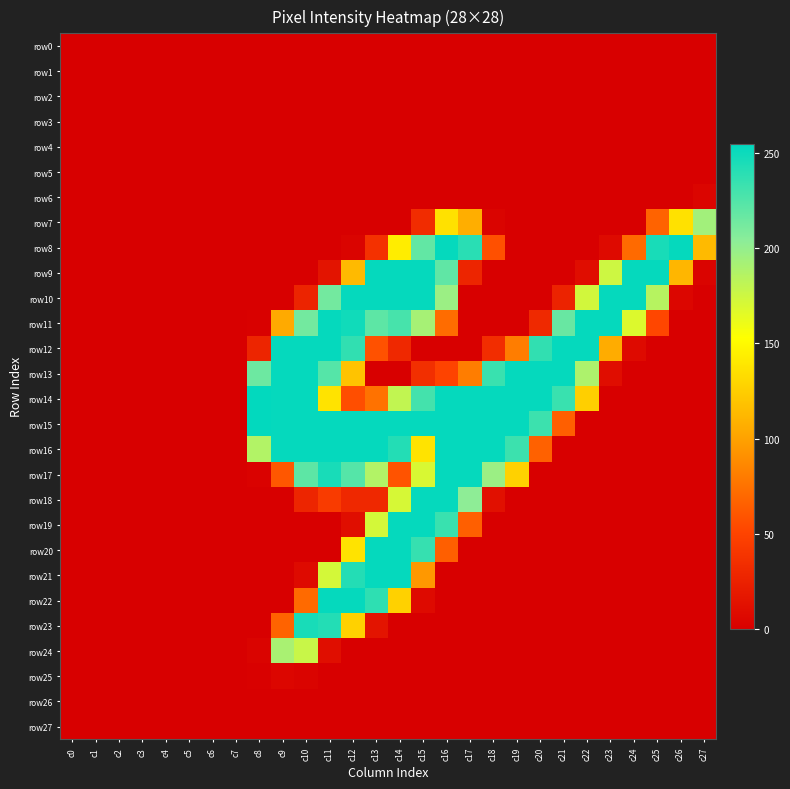

Reading left to right, what are all the values shown in this chart?

row0: c0=0	c1=0	c2=0	c3=0	c4=0	c5=0	c6=0	c7=0	c8=0	c9=0	c10=0	c11=0	c12=0	c13=0	c14=0	c15=0	c16=0	c17=0	c18=0	c19=0	c20=0	c21=0	c22=0	c23=0	c24=0	c25=0	c26=0	c27=0
row1: c0=0	c1=0	c2=0	c3=0	c4=0	c5=0	c6=0	c7=0	c8=0	c9=0	c10=0	c11=0	c12=0	c13=0	c14=0	c15=0	c16=0	c17=0	c18=0	c19=0	c20=0	c21=0	c22=0	c23=0	c24=0	c25=0	c26=0	c27=0
row2: c0=0	c1=0	c2=0	c3=0	c4=0	c5=0	c6=0	c7=0	c8=0	c9=0	c10=0	c11=0	c12=0	c13=0	c14=0	c15=0	c16=0	c17=0	c18=0	c19=0	c20=0	c21=0	c22=0	c23=0	c24=0	c25=0	c26=0	c27=0
row3: c0=0	c1=0	c2=0	c3=0	c4=0	c5=0	c6=0	c7=0	c8=0	c9=0	c10=0	c11=0	c12=0	c13=0	c14=0	c15=0	c16=0	c17=0	c18=0	c19=0	c20=0	c21=0	c22=0	c23=0	c24=0	c25=0	c26=0	c27=0
row4: c0=0	c1=0	c2=0	c3=0	c4=0	c5=0	c6=0	c7=0	c8=0	c9=0	c10=0	c11=0	c12=0	c13=0	c14=0	c15=0	c16=0	c17=0	c18=0	c19=0	c20=0	c21=0	c22=0	c23=0	c24=0	c25=0	c26=0	c27=0
row5: c0=0	c1=0	c2=0	c3=0	c4=0	c5=0	c6=0	c7=0	c8=0	c9=0	c10=0	c11=0	c12=0	c13=0	c14=0	c15=0	c16=0	c17=0	c18=0	c19=0	c20=0	c21=0	c22=0	c23=0	c24=0	c25=0	c26=0	c27=0
row6: c0=0	c1=0	c2=0	c3=0	c4=0	c5=0	c6=0	c7=0	c8=0	c9=0	c10=0	c11=0	c12=0	c13=0	c14=0	c15=0	c16=0	c17=0	c18=0	c19=0	c20=0	c21=0	c22=0	c23=0	c24=0	c25=0	c26=0	c27=4
row7: c0=0	c1=0	c2=0	c3=0	c4=0	c5=0	c6=0	c7=0	c8=0	c9=0	c10=0	c11=0	c12=0	c13=0	c14=0	c15=33	c16=136	c17=107	c18=3	c19=0	c20=0	c21=0	c22=0	c23=0	c24=0	c25=67	c26=136	c27=194
row8: c0=0	c1=0	c2=0	c3=0	c4=0	c5=0	c6=0	c7=0	c8=0	c9=0	c10=0	c11=0	c12=3	c13=37	c14=143	c15=219	c16=253	c17=240	c18=57	c19=0	c20=0	c21=0	c22=0	c23=8	c24=71	c25=246	c26=253	c27=114
row9: c0=0	c1=0	c2=0	c3=0	c4=0	c5=0	c6=0	c7=0	c8=0	c9=0	c10=0	c11=15	c12=114	c13=253	c14=253	c15=253	c16=220	c17=28	c18=0	c19=0	c20=0	c21=0	c22=10	c23=175	c24=253	c25=253	c26=112	c27=3
row10: c0=0	c1=0	c2=0	c3=0	c4=0	c5=0	c6=0	c7=0	c8=0	c9=0	c10=27	c11=213	c12=253	c13=253	c14=253	c15=253	c16=197	c17=0	c18=0	c19=0	c20=0	c21=26	c22=173	c23=253	c24=253	c25=185	c26=5	c27=0
row11: c0=0	c1=0	c2=0	c3=0	c4=0	c5=0	c6=0	c7=0	c8=1	c9=105	c10=213	c11=253	c12=249	c13=221	c14=229	c15=192	c16=72	c17=0	c18=0	c19=0	c20=31	c21=217	c22=253	c23=253	c24=168	c25=52	c26=0	c27=0
row12: c0=0	c1=0	c2=0	c3=0	c4=0	c5=0	c6=0	c7=0	c8=28	c9=253	c10=253	c11=253	c12=237	c13=58	c14=30	c15=0	c16=0	c17=0	c18=34	c19=81	c20=237	c21=253	c22=253	c23=106	c24=8	c25=0	c26=0	c27=0
row13: c0=0	c1=0	c2=0	c3=0	c4=0	c5=0	c6=0	c7=0	c8=215	c9=253	c10=253	c11=224	c12=119	c13=0	c14=0	c15=35	c16=50	c17=81	c18=234	c19=253	c20=253	c21=253	c22=189	c23=10	c24=0	c25=0	c26=0	c27=0
row14: c0=0	c1=0	c2=0	c3=0	c4=0	c5=0	c6=0	c7=0	c8=254	c9=253	c10=253	c11=137	c12=56	c13=75	c14=180	c15=230	c16=253	c17=253	c18=253	c19=253	c20=253	c21=234	c22=126	c23=0	c24=0	c25=0	c26=0	c27=0
row15: c0=0	c1=0	c2=0	c3=0	c4=0	c5=0	c6=0	c7=0	c8=254	c9=253	c10=253	c11=253	c12=253	c13=253	c14=253	c15=253	c16=253	c17=253	c18=253	c19=253	c20=233	c21=65	c22=0	c23=0	c24=0	c25=0	c26=0	c27=0
row16: c0=0	c1=0	c2=0	c3=0	c4=0	c5=0	c6=0	c7=0	c8=187	c9=253	c10=253	c11=253	c12=253	c13=253	c14=242	c15=137	c16=253	c17=253	c18=253	c19=233	c20=66	c21=0	c22=0	c23=0	c24=0	c25=0	c26=0	c27=0
row17: c0=0	c1=0	c2=0	c3=0	c4=0	c5=0	c6=0	c7=0	c8=2	c9=61	c10=221	c11=246	c12=224	c13=187	c14=59	c15=170	c16=253	c17=253	c18=197	c19=127	c20=0	c21=0	c22=0	c23=0	c24=0	c25=0	c26=0	c27=0
row18: c0=0	c1=0	c2=0	c3=0	c4=0	c5=0	c6=0	c7=0	c8=0	c9=0	c10=28	c11=44	c12=30	c13=30	c14=171	c15=253	c16=253	c17=203	c18=12	c19=0	c20=0	c21=0	c22=0	c23=0	c24=0	c25=0	c26=0	c27=0
row19: c0=0	c1=0	c2=0	c3=0	c4=0	c5=0	c6=0	c7=0	c8=0	c9=0	c10=0	c11=0	c12=11	c13=172	c14=253	c15=253	c16=234	c17=65	c18=0	c19=0	c20=0	c21=0	c22=0	c23=0	c24=0	c25=0	c26=0	c27=0
row20: c0=0	c1=0	c2=0	c3=0	c4=0	c5=0	c6=0	c7=0	c8=0	c9=0	c10=0	c11=0	c12=137	c13=253	c14=253	c15=235	c16=65	c17=0	c18=0	c19=0	c20=0	c21=0	c22=0	c23=0	c24=0	c25=0	c26=0	c27=0
row21: c0=0	c1=0	c2=0	c3=0	c4=0	c5=0	c6=0	c7=0	c8=0	c9=0	c10=8	c11=172	c12=242	c13=253	c14=253	c15=95	c16=0	c17=0	c18=0	c19=0	c20=0	c21=0	c22=0	c23=0	c24=0	c25=0	c26=0	c27=0
row22: c0=0	c1=0	c2=0	c3=0	c4=0	c5=0	c6=0	c7=0	c8=0	c9=0	c10=71	c11=253	c12=253	c13=238	c14=127	c15=8	c16=0	c17=0	c18=0	c19=0	c20=0	c21=0	c22=0	c23=0	c24=0	c25=0	c26=0	c27=0
row23: c0=0	c1=0	c2=0	c3=0	c4=0	c5=0	c6=0	c7=0	c8=0	c9=67	c10=246	c11=242	c12=127	c13=15	c14=0	c15=0	c16=0	c17=0	c18=0	c19=0	c20=0	c21=0	c22=0	c23=0	c24=0	c25=0	c26=0	c27=0
row24: c0=0	c1=0	c2=0	c3=0	c4=0	c5=0	c6=0	c7=0	c8=3	c9=191	c10=177	c11=11	c12=0	c13=0	c14=0	c15=0	c16=0	c17=0	c18=0	c19=0	c20=0	c21=0	c22=0	c23=0	c24=0	c25=0	c26=0	c27=0
row25: c0=0	c1=0	c2=0	c3=0	c4=0	c5=0	c6=0	c7=0	c8=1	c9=5	c10=3	c11=0	c12=0	c13=0	c14=0	c15=0	c16=0	c17=0	c18=0	c19=0	c20=0	c21=0	c22=0	c23=0	c24=0	c25=0	c26=0	c27=0
row26: c0=0	c1=0	c2=0	c3=0	c4=0	c5=0	c6=0	c7=0	c8=0	c9=0	c10=0	c11=0	c12=0	c13=0	c14=0	c15=0	c16=0	c17=0	c18=0	c19=0	c20=0	c21=0	c22=0	c23=0	c24=0	c25=0	c26=0	c27=0
row27: c0=0	c1=0	c2=0	c3=0	c4=0	c5=0	c6=0	c7=0	c8=0	c9=0	c10=0	c11=0	c12=0	c13=0	c14=0	c15=0	c16=0	c17=0	c18=0	c19=0	c20=0	c21=0	c22=0	c23=0	c24=0	c25=0	c26=0	c27=0